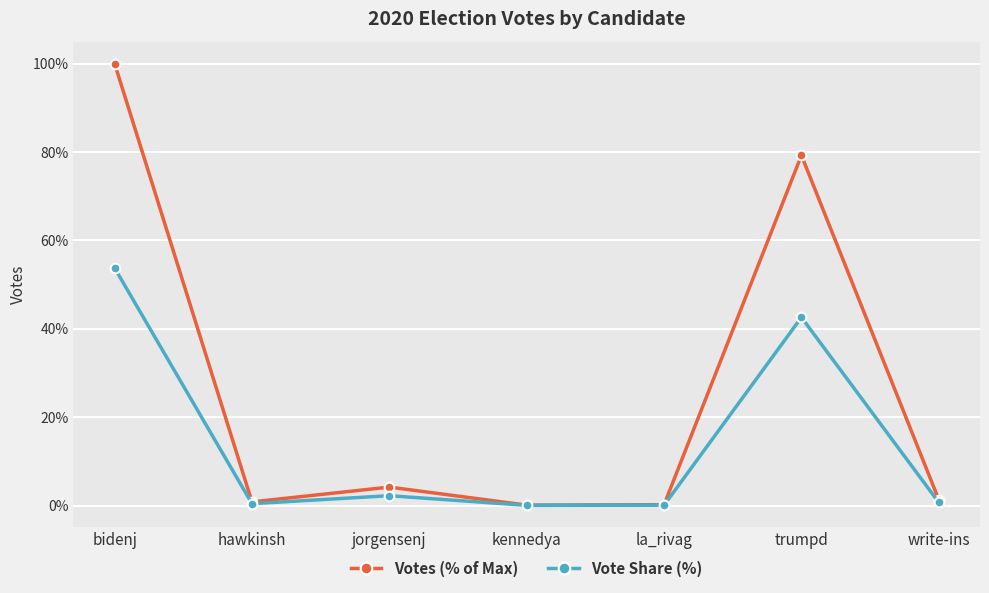

What are all the series names shown in the legend?

Votes (% of Max), Vote Share (%)